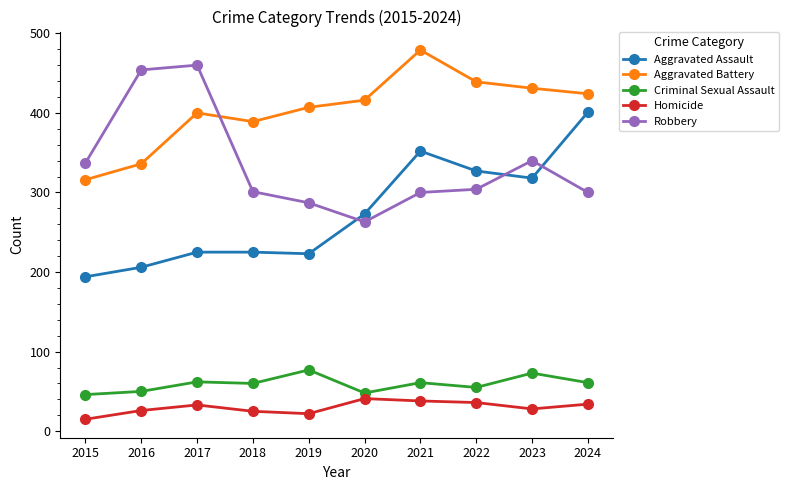

Is it true that Aggravated Battery equals 670 at 2023?

False